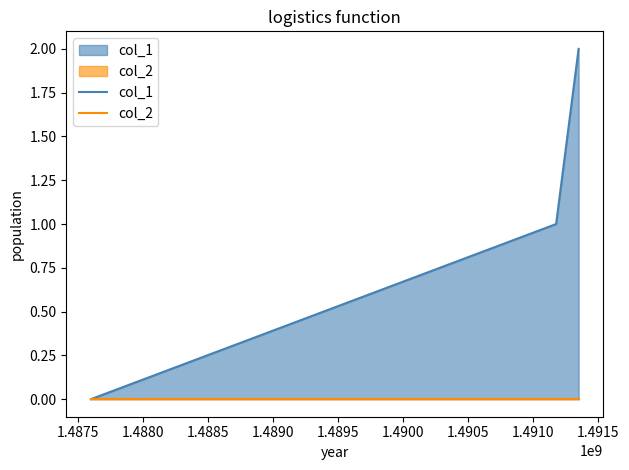

Which series has the largest total across all categories?

col_1